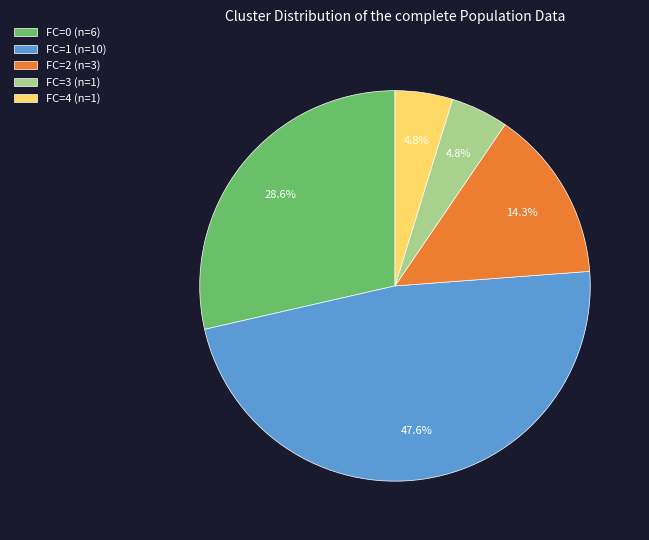

What is the largest slice in the pie chart?

FC=1 (n=10)